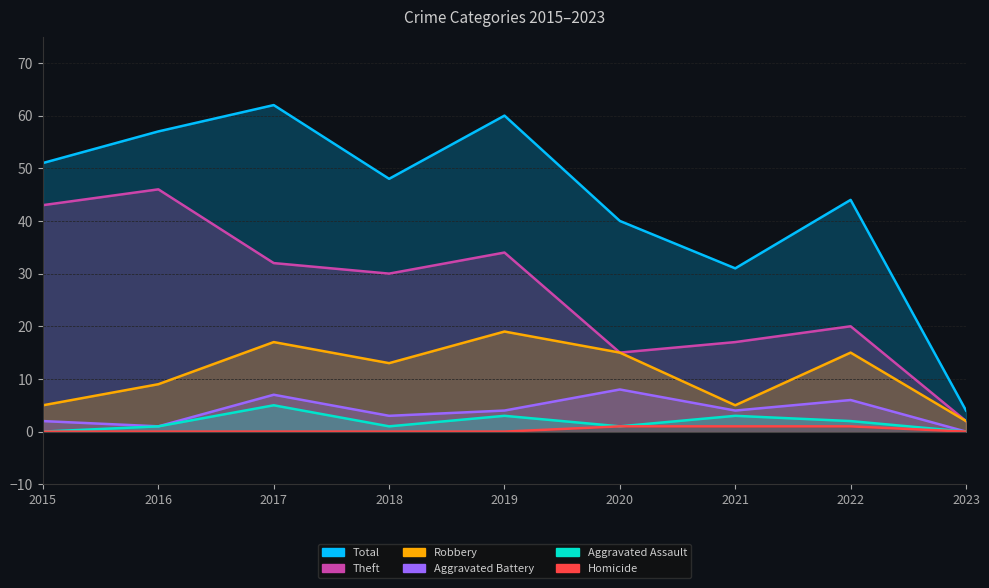

Is the value of Homicide at 2017 greater than the value of Aggravated Assault at 2015?

No